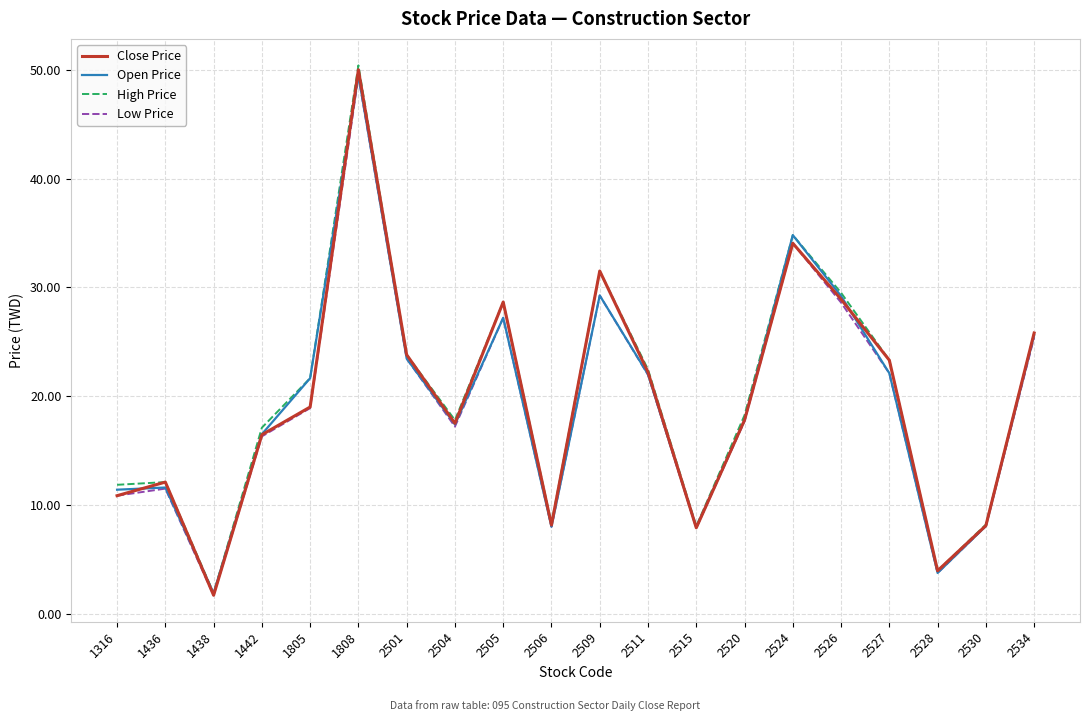

Count the number of data series in this chart.

4